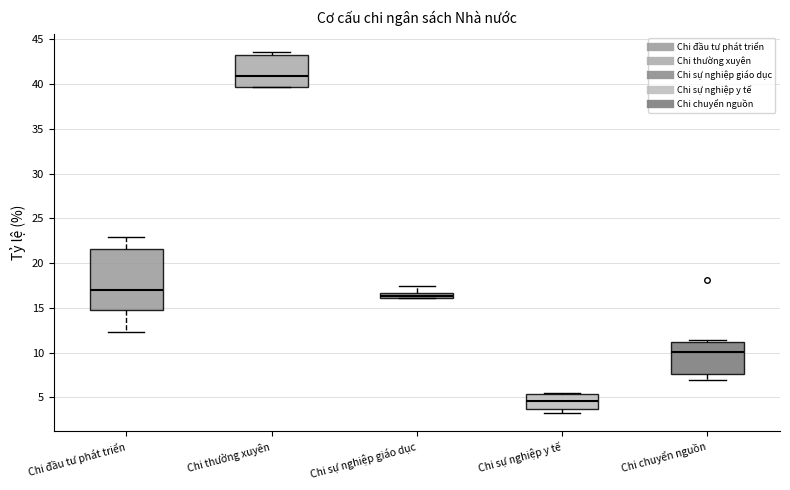

Where is the lower edge of the box for Chi sự nghiệp giáo dục on the y-axis? The values are not printed on the chart, so give them approximately, as read against the axis.

16.0